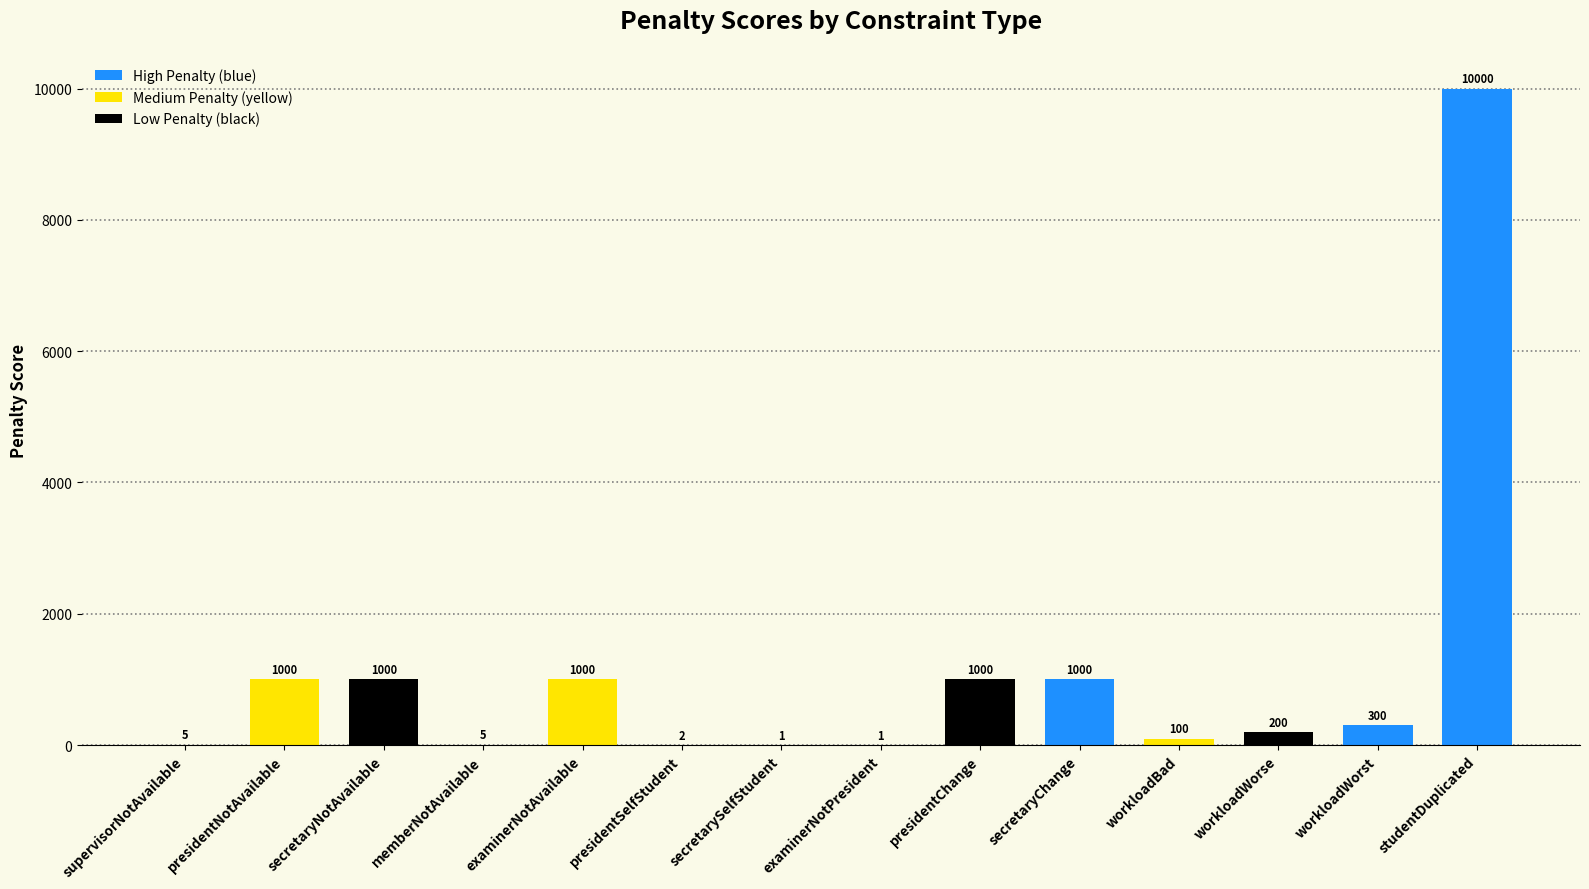

Where does the data first go above 300?

presidentNotAvailable